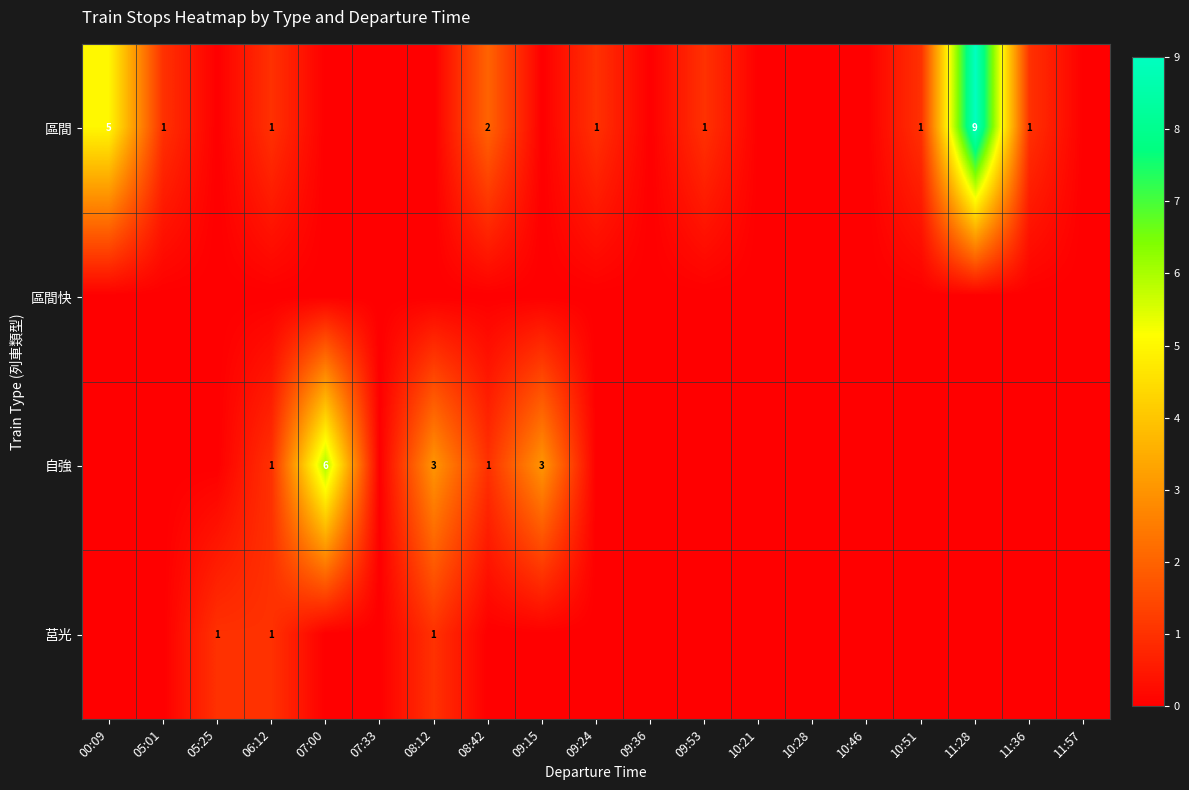

At how many categories does at least one series exceed 5?

2